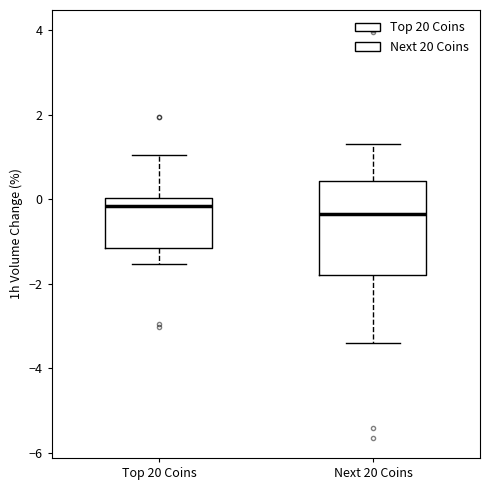

Reading left to right, transcribe this box plot: for each box, give where its median line is, the range the box spans, and where its two whiskers end, as read against the y-axis. The values are not printed on the chart, so give them approximately, as read against the axis.

Top 20 Coins: median -0.2, box -1.2 to 0.0, whiskers -1.6 to 1.0
Next 20 Coins: median -0.4, box -1.8 to 0.4, whiskers -3.4 to 1.4